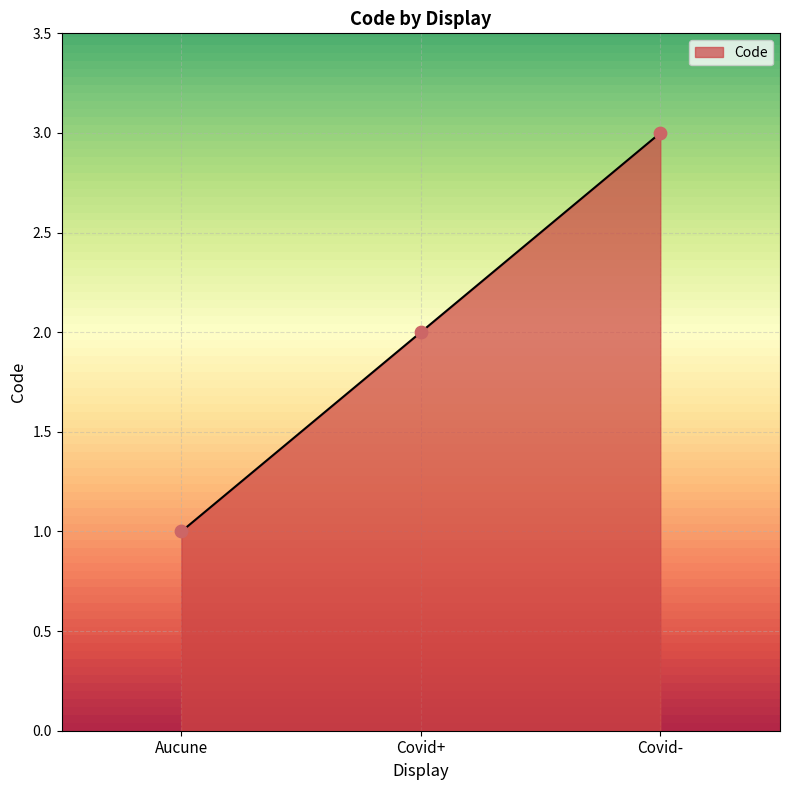

What is the change in value from Aucune to Covid+?

+1